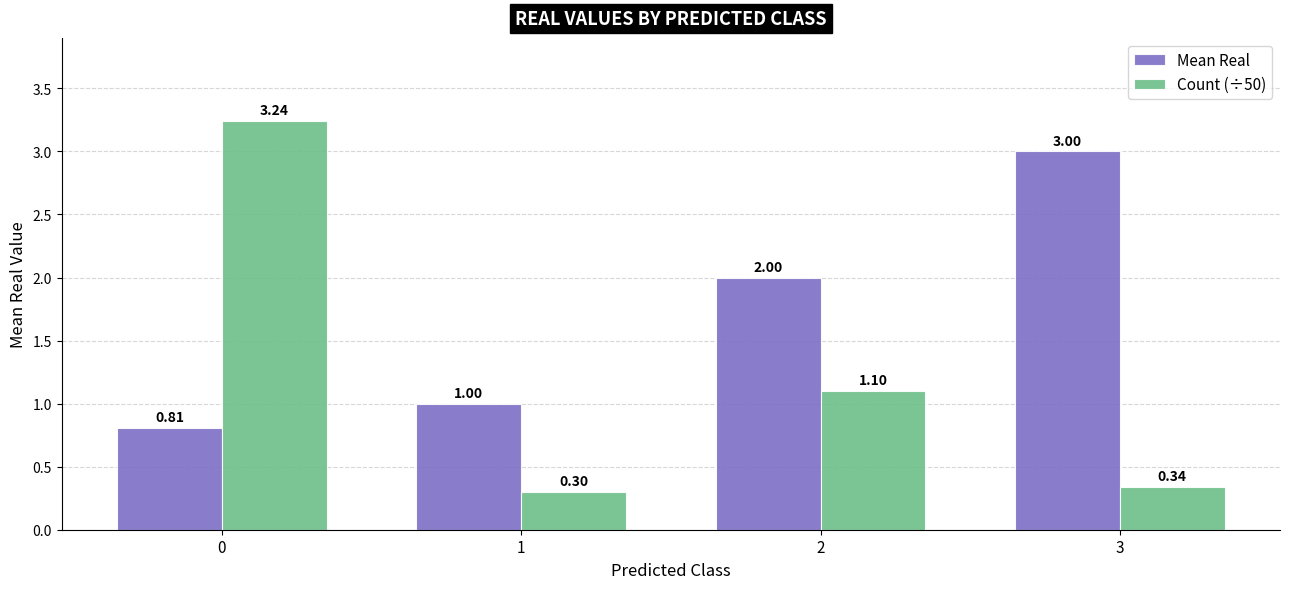

At how many categories does at least one series exceed 0?

4